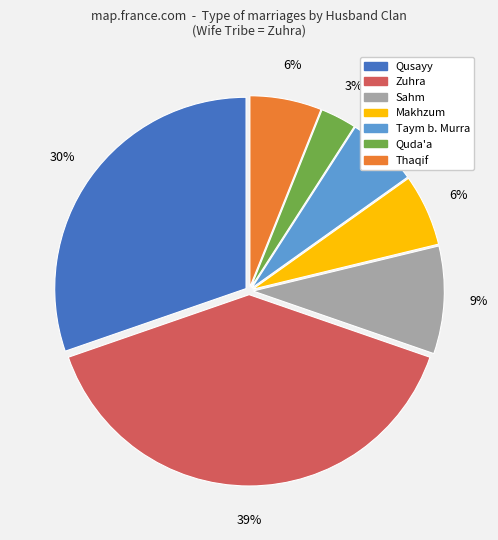

To the nearest percent, what is the average slice percentage?

14%